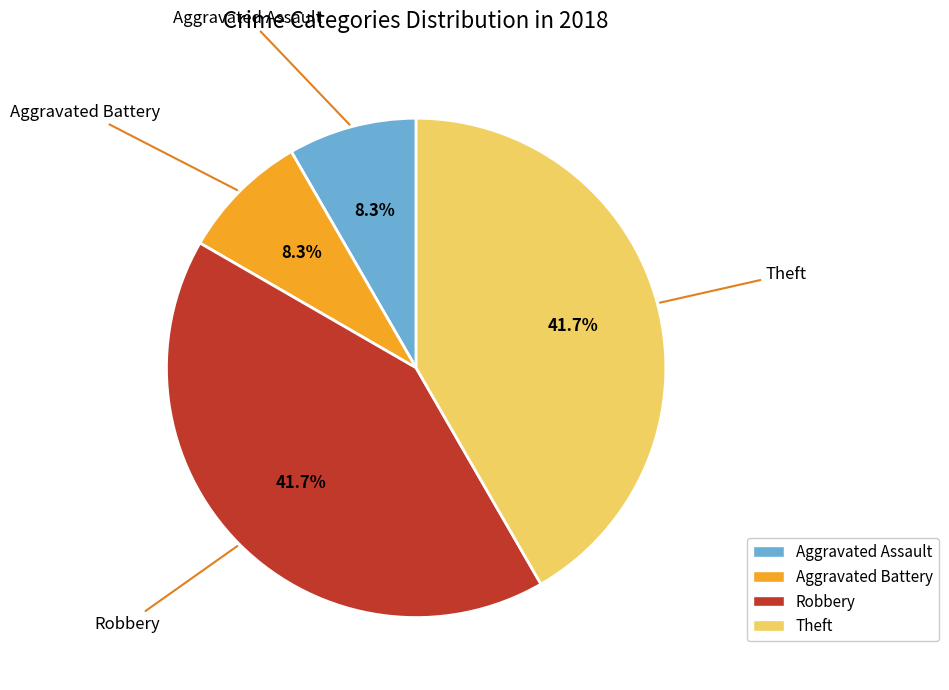

What percentage do Aggravated Battery and Theft together represent?

50.0%